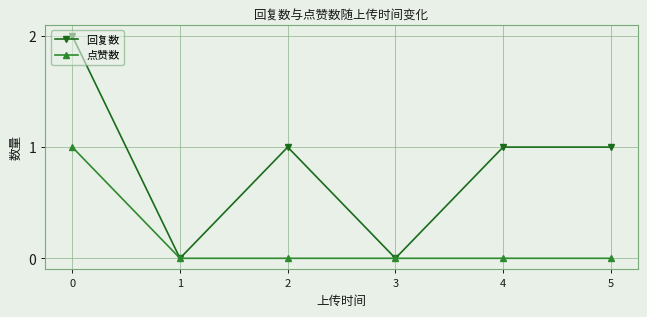

True or false: 点赞数 has more than 2 points higher than both neighbors.

False